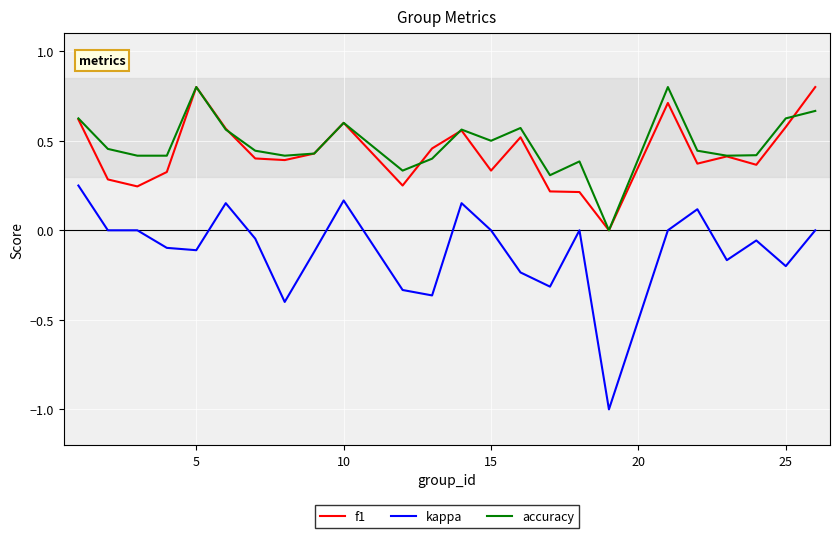

True or false: kappa and accuracy cross at least once.

False